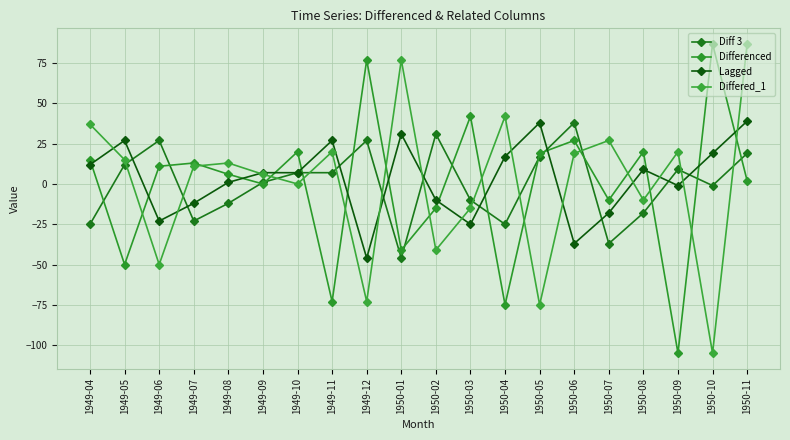

List the labels in order of Differed_1 value, smallest first.

1950-10, 1950-05, 1949-12, 1949-06, 1950-02, 1950-03, 1950-08, 1949-10, 1949-09, 1949-07, 1949-08, 1949-05, 1950-06, 1949-11, 1950-09, 1950-07, 1949-04, 1950-04, 1950-01, 1950-11